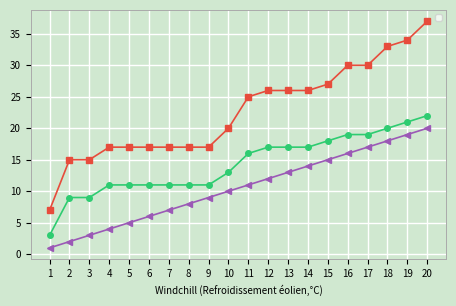

What is the value of the _index point at the 17th from the left?

17